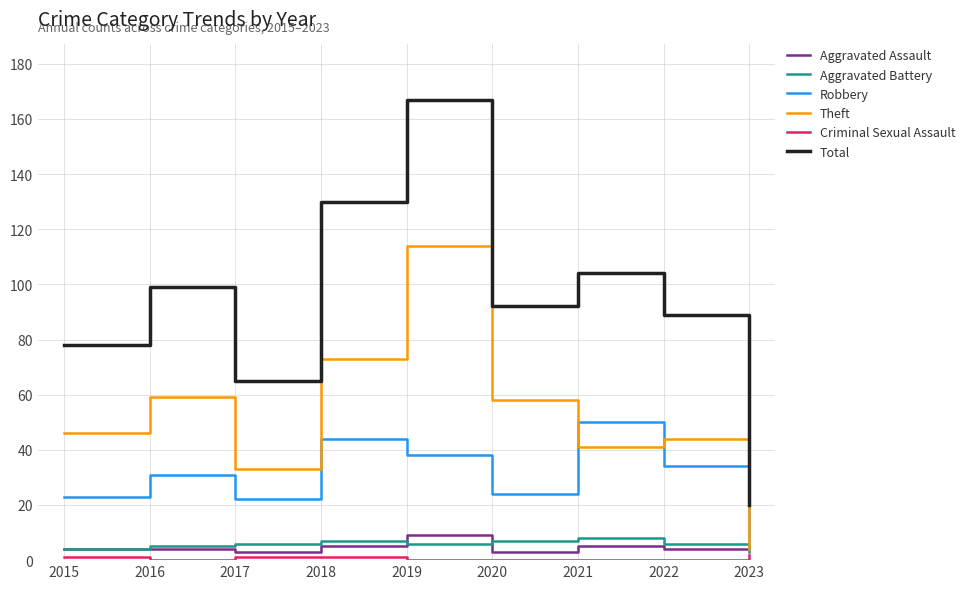

What value does the Aggravated Assault series have at 2022?

4